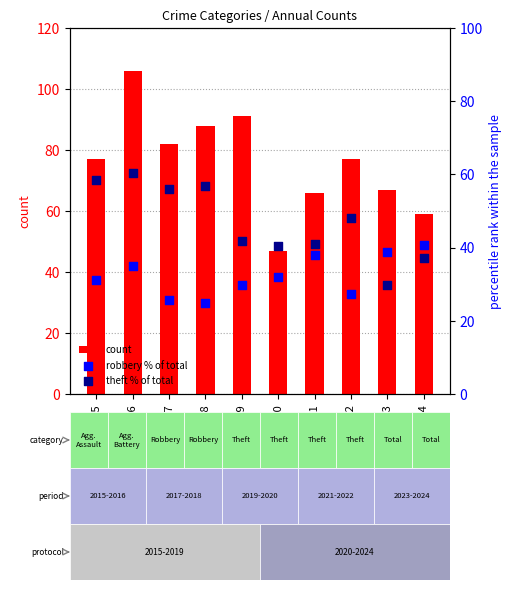

Which series reaches the minimum Y coordinate?

robbery % of total